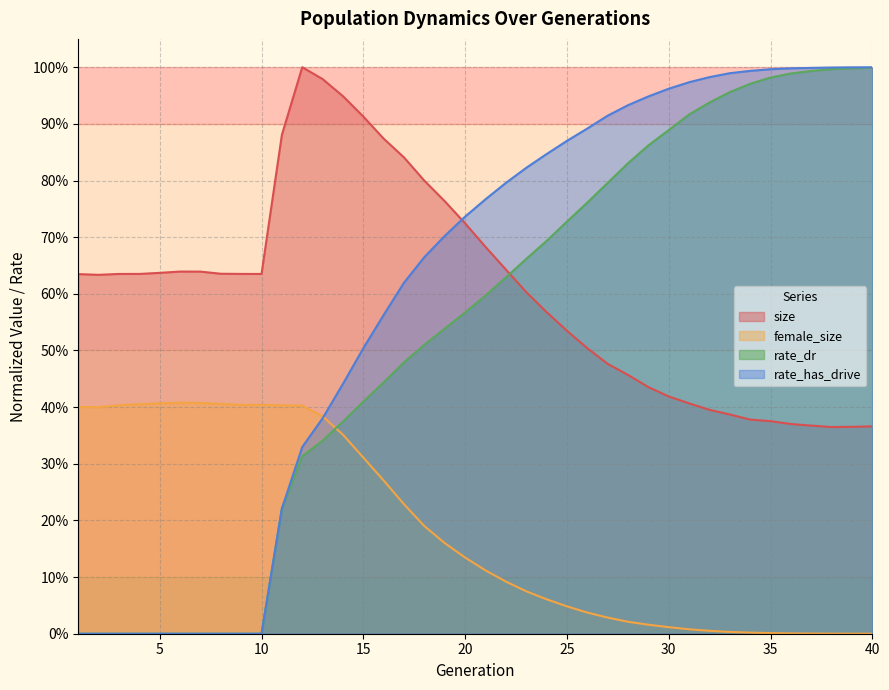

List the labels in order of female_size value, largest first.

6, 7, 5, 8, 4, 9, 10, 3, 11, 12, 1, 2, 13, 14, 15, 16, 17, 18, 19, 20, 21, 22, 23, 24, 25, 26, 27, 28, 29, 30, 31, 32, 33, 34, 35, 36, 37, 38, 39, 40